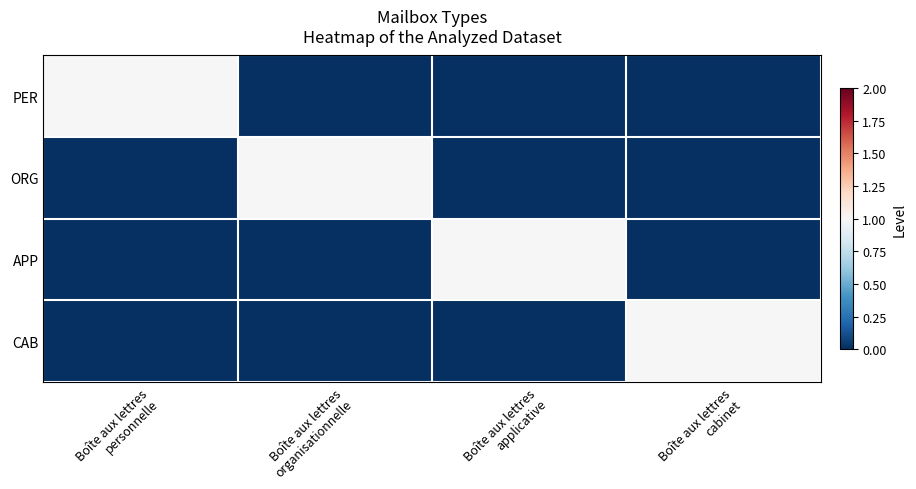

Between Boîte aux lettres
personnelle and Boîte aux lettres
cabinet, which is larger?

Boîte aux lettres
personnelle